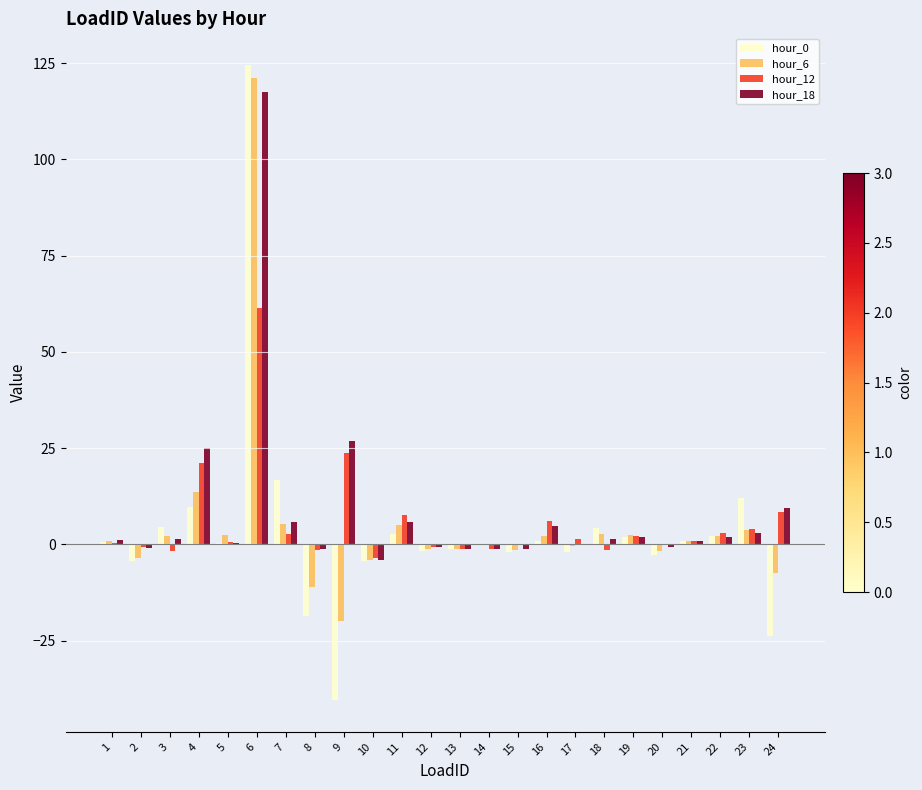

What is the maximum value shown in the chart?

124.5